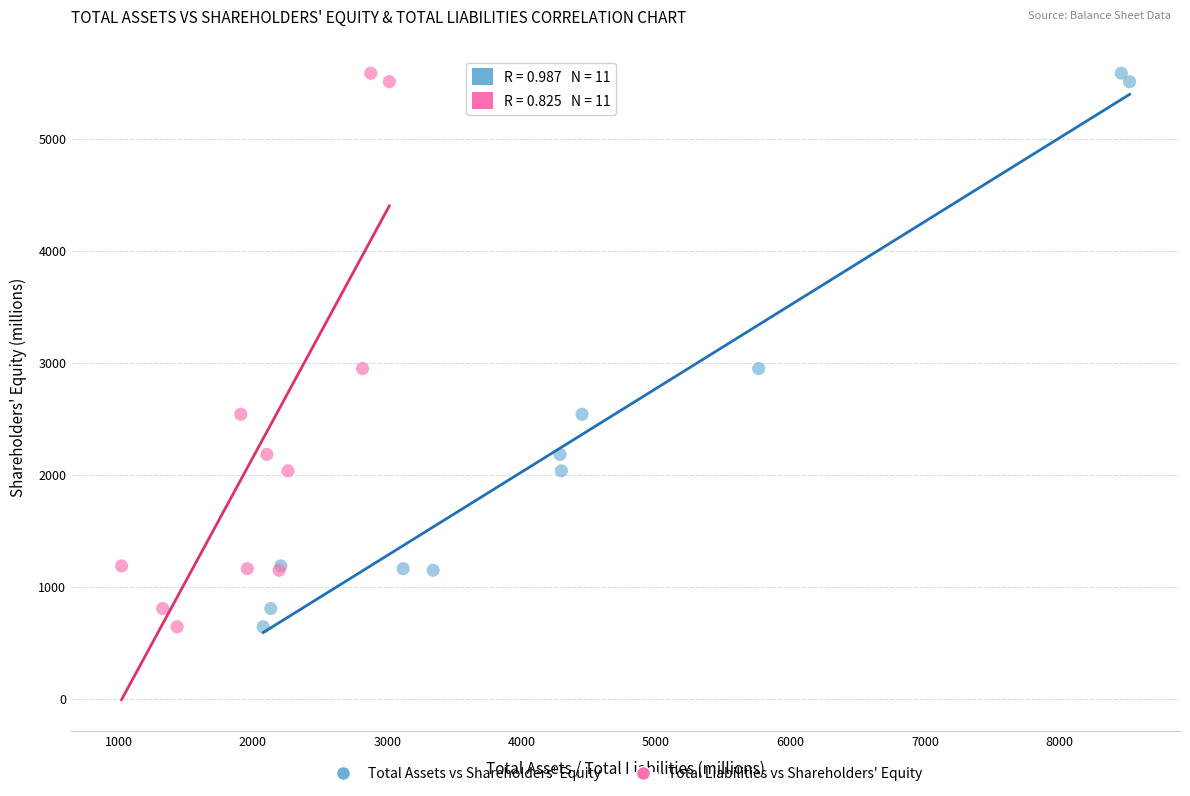

What are all the series names shown in the legend?

Total Assets vs Shareholders' Equity, Total Liabilities vs Shareholders' Equity